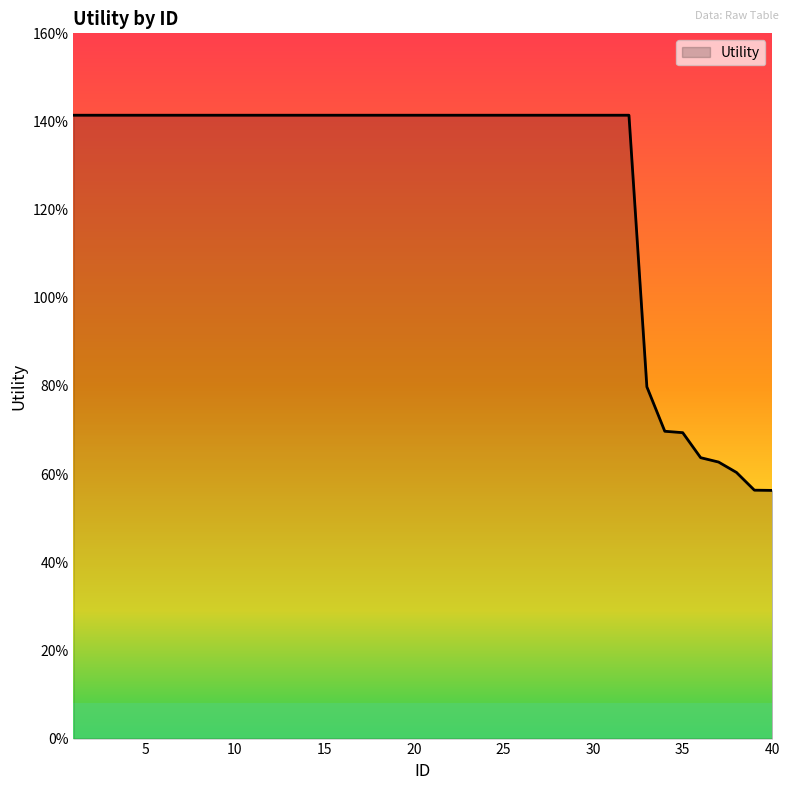

Does the chart display data point markers on the line(s)?

No